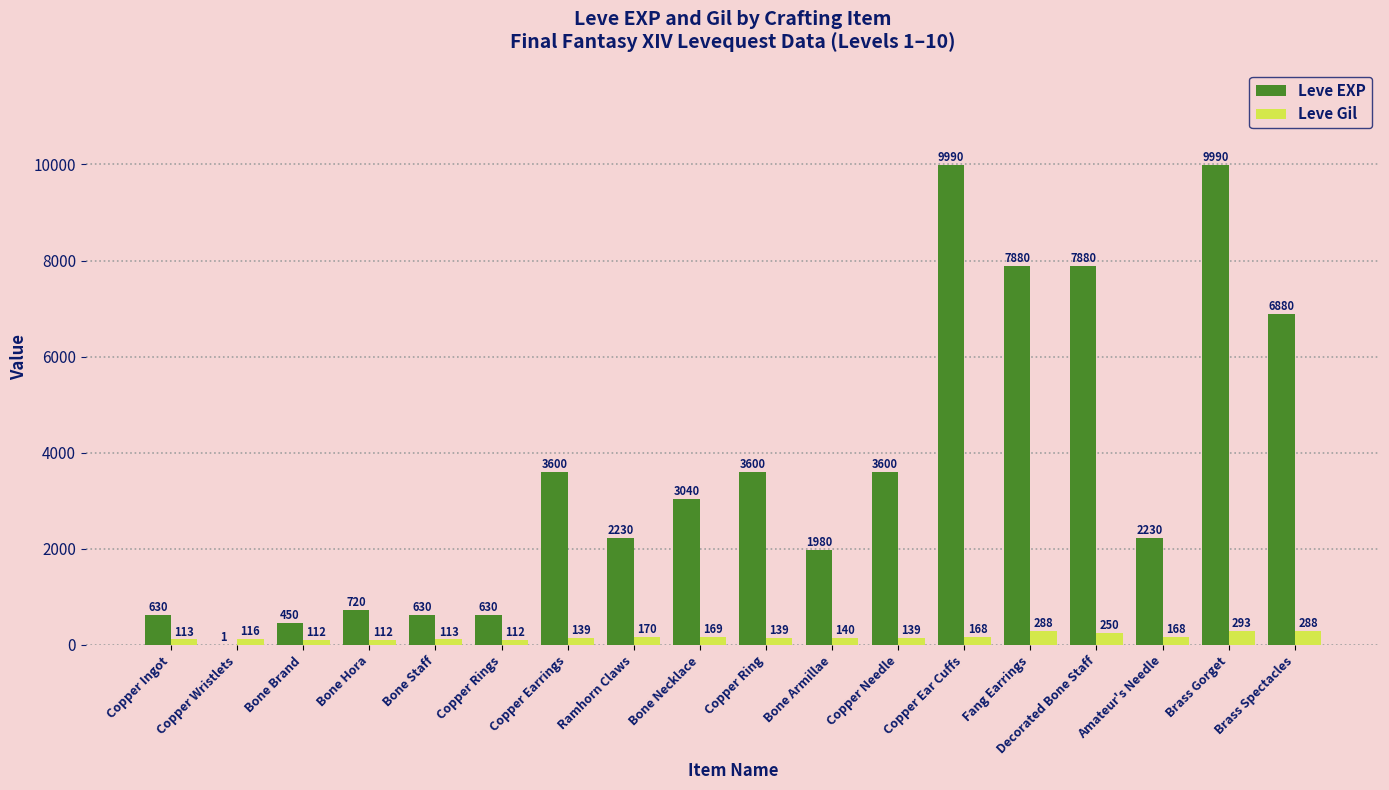

What are all the series names shown in the legend?

Leve EXP, Leve Gil